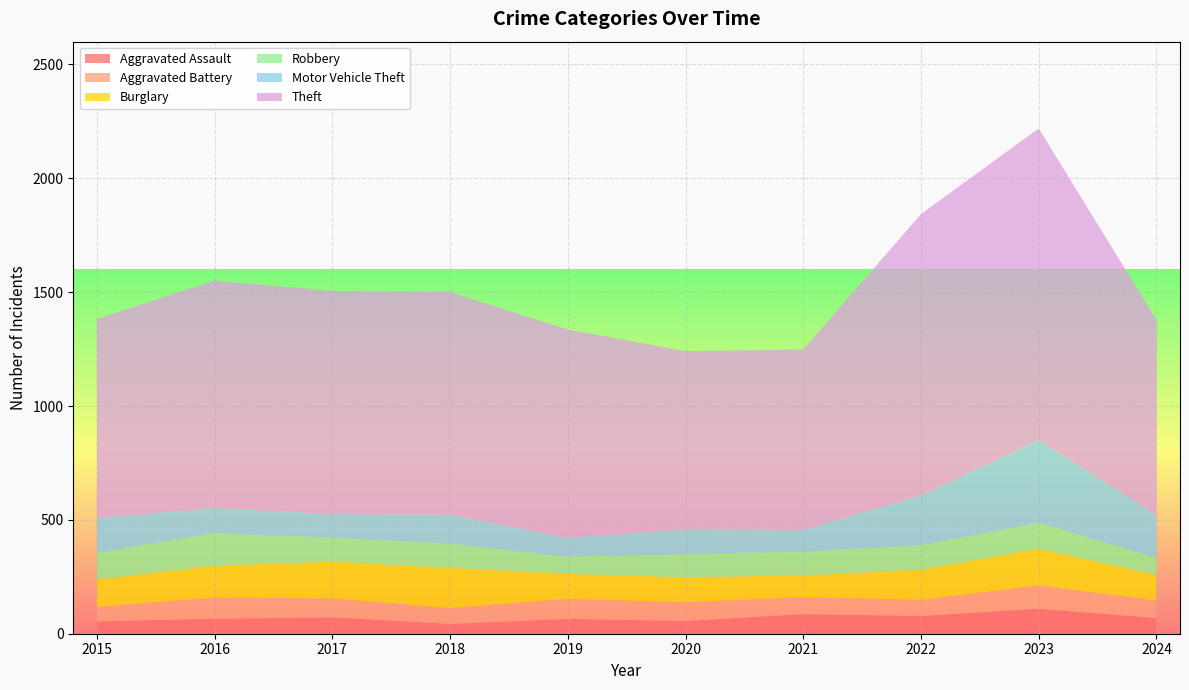

Reading left to right, list all the values displayed in this chart.

Aggravated Assault: 2015=54	2016=66	2017=72	2018=43	2019=65	2020=56	2021=86	2022=78	2023=110	2024=69
Aggravated Battery: 2015=64	2016=93	2017=83	2018=70	2019=88	2020=82	2021=75	2022=71	2023=102	2024=77
Burglary: 2015=121	2016=139	2017=162	2018=176	2019=110	2020=110	2021=95	2022=132	2023=161	2024=112
Robbery: 2015=117	2016=144	2017=105	2018=107	2019=75	2020=102	2021=105	2022=108	2023=114	2024=76
Motor Vehicle Theft: 2015=152	2016=110	2017=104	2018=127	2019=84	2020=109	2021=96	2022=219	2023=364	2024=187
Theft: 2015=874	2016=999	2017=979	2018=977	2019=914	2020=782	2021=791	2022=1235	2023=1368	2024=857